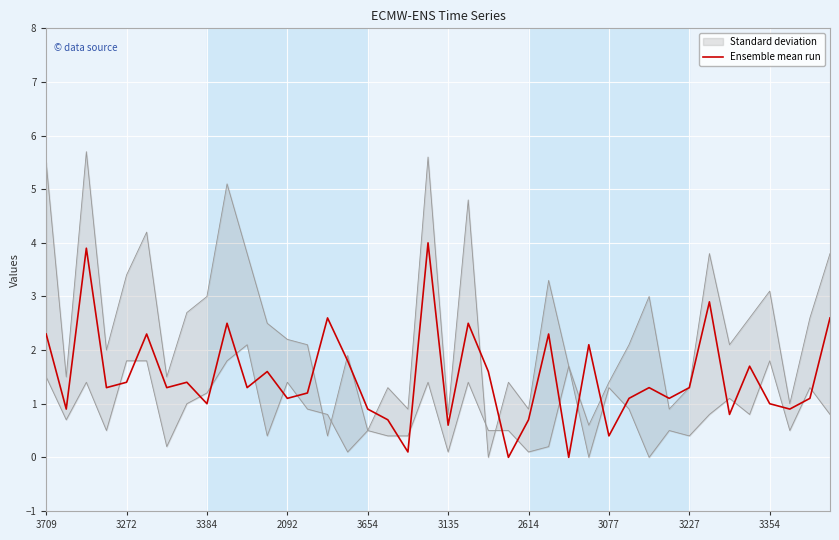

How many lines are shown in the chart?

1